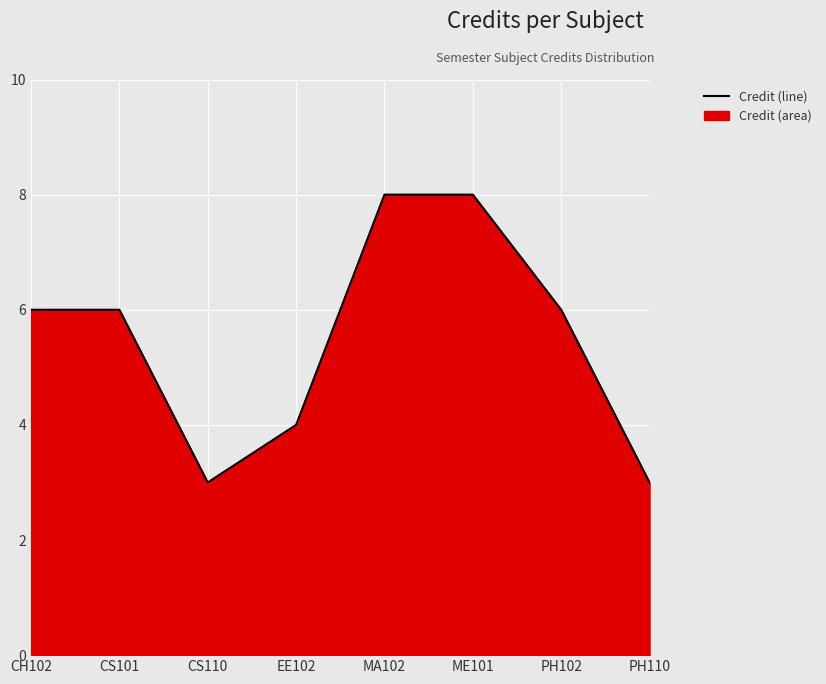

Rank the categories by value from lowest to highest.

CS110, PH110, EE102, CH102, CS101, PH102, MA102, ME101